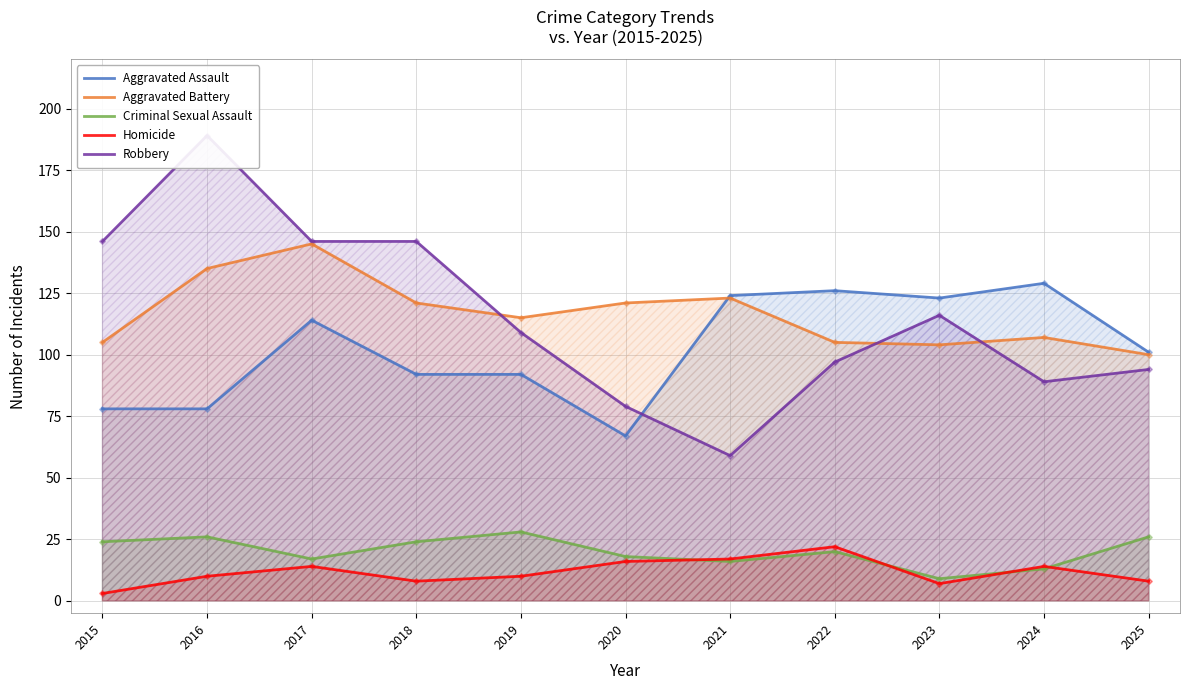

Which series has the largest total across all categories?

Aggravated Battery